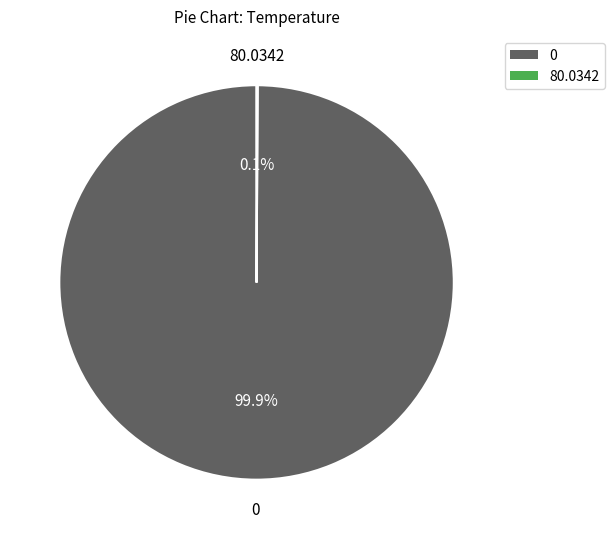

How much of the chart is everything except 0?

0.1%